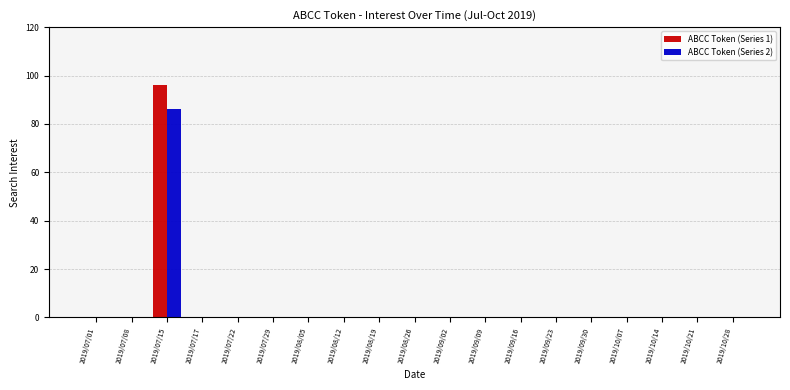

How many series are shown in this chart?

2